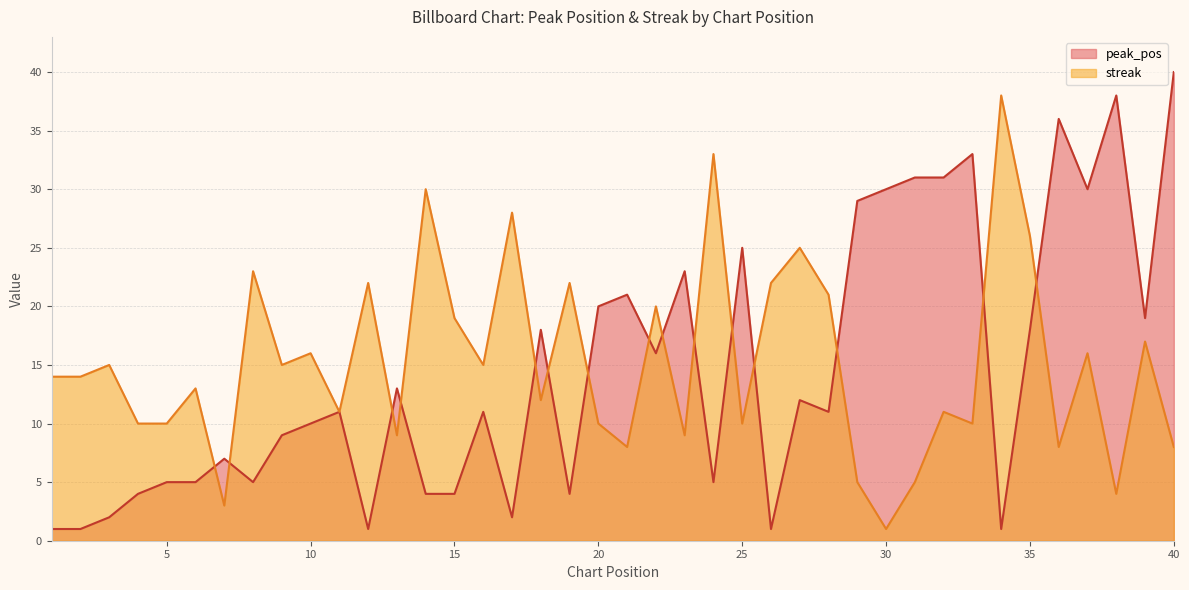

Where is the first local maximum for streak?

3